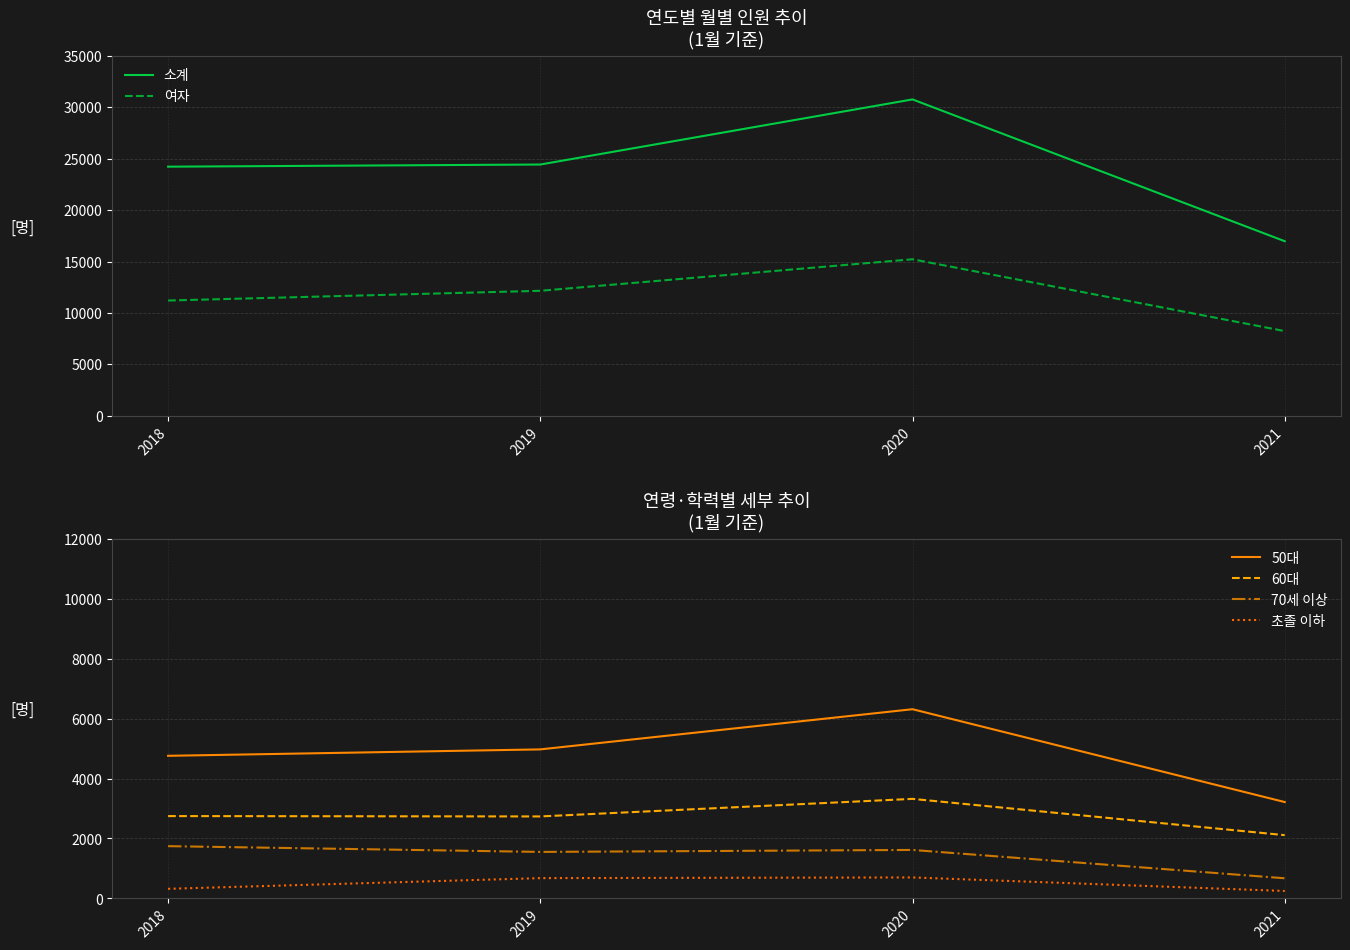

How many data points in 60대 are less than 2747?

2